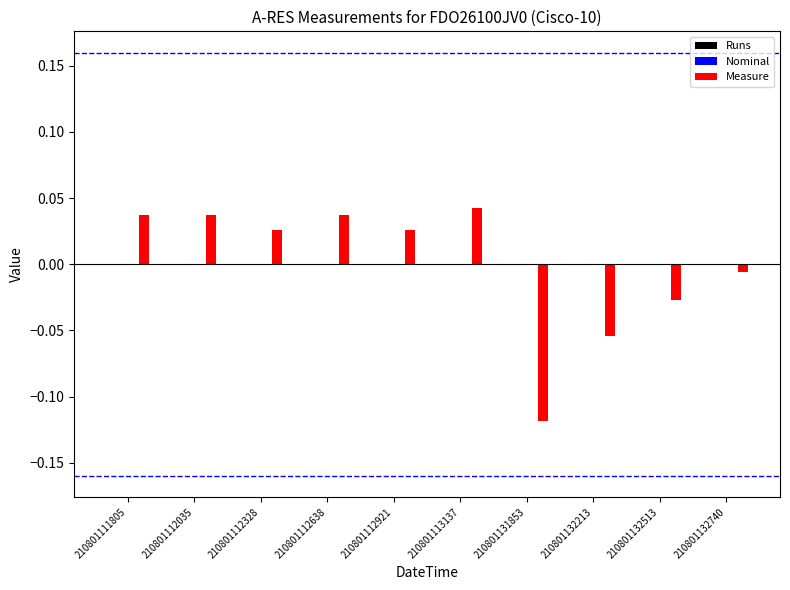

At which label is the value closest to 0?

210801132740